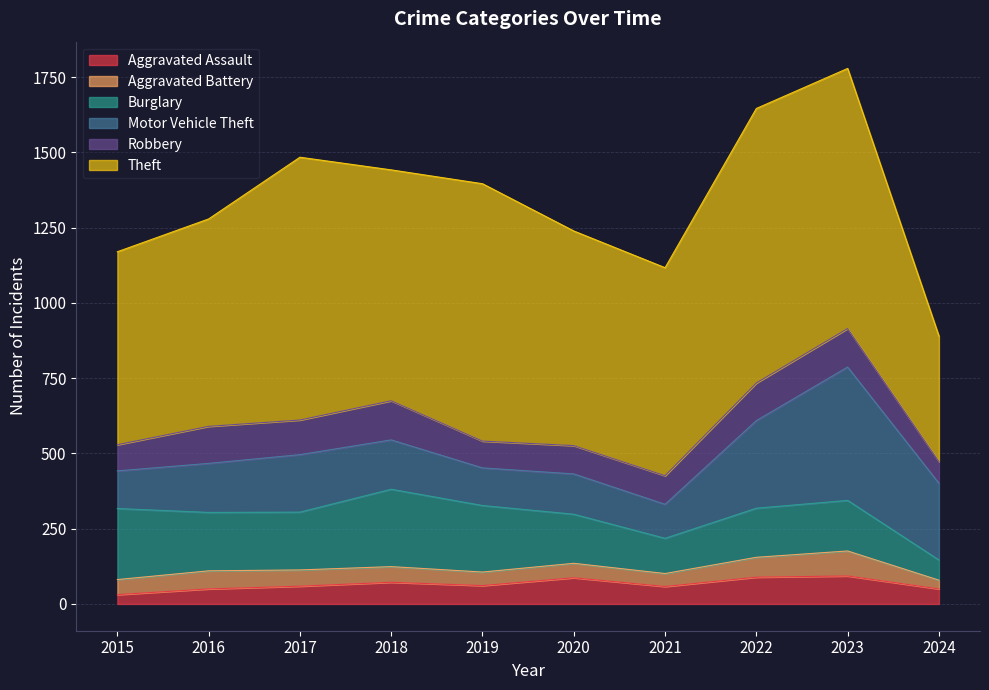

At which category is the sum across all series the highest?

2023